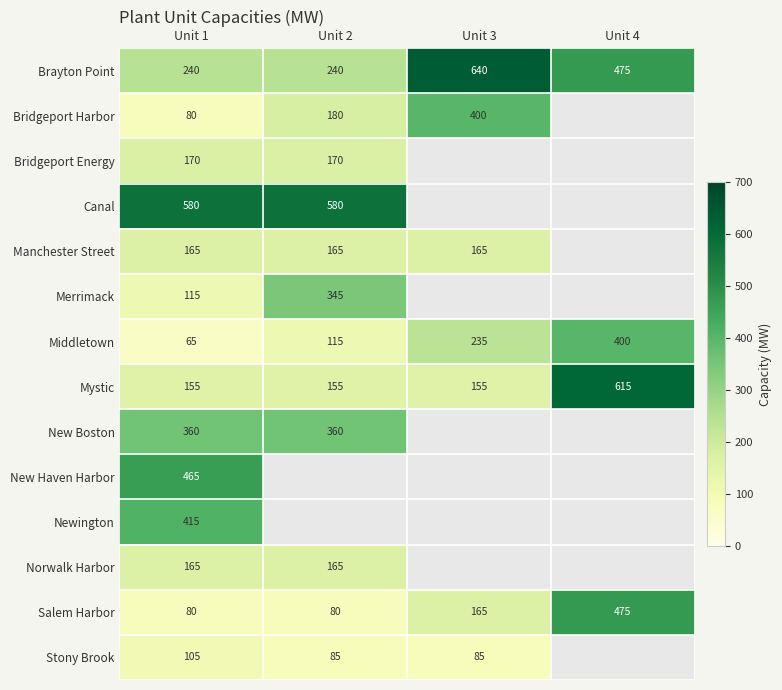

How many distinct data groups are displayed?

14